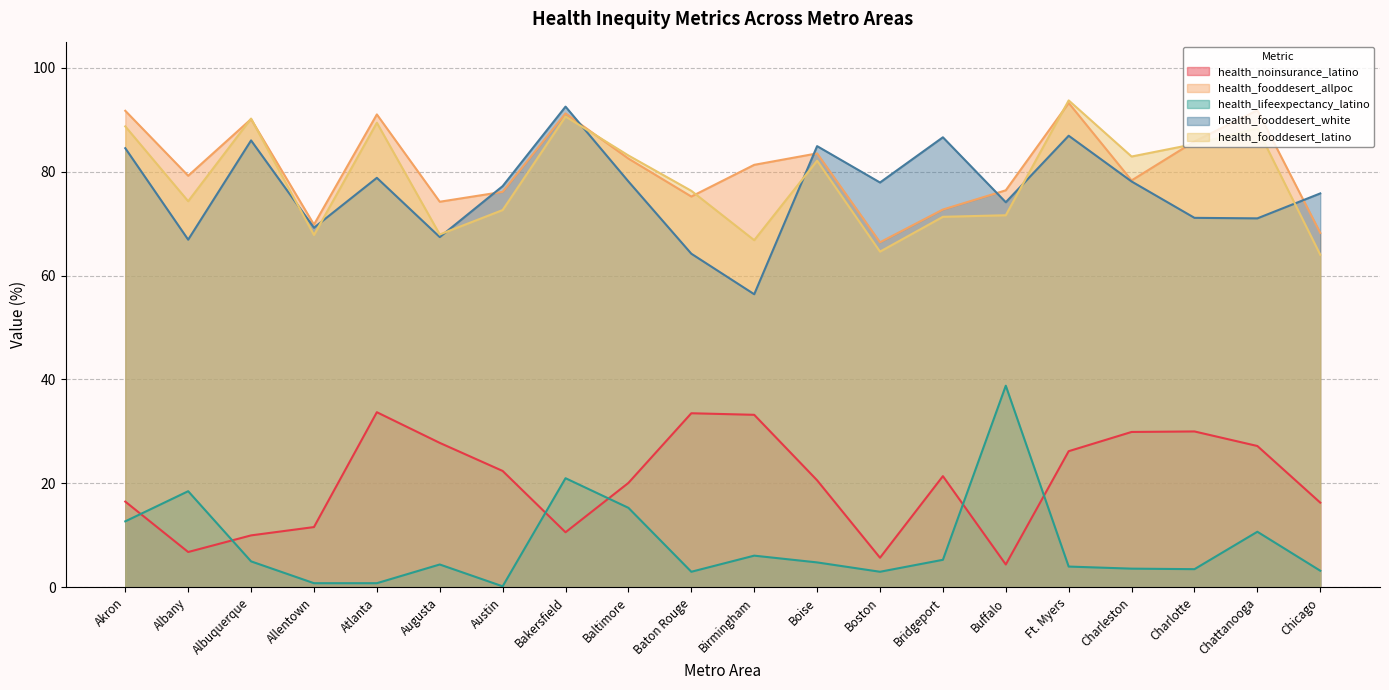

True or false: health_lifeexpectancy_latino has more than 2 points higher than both neighbors.

True